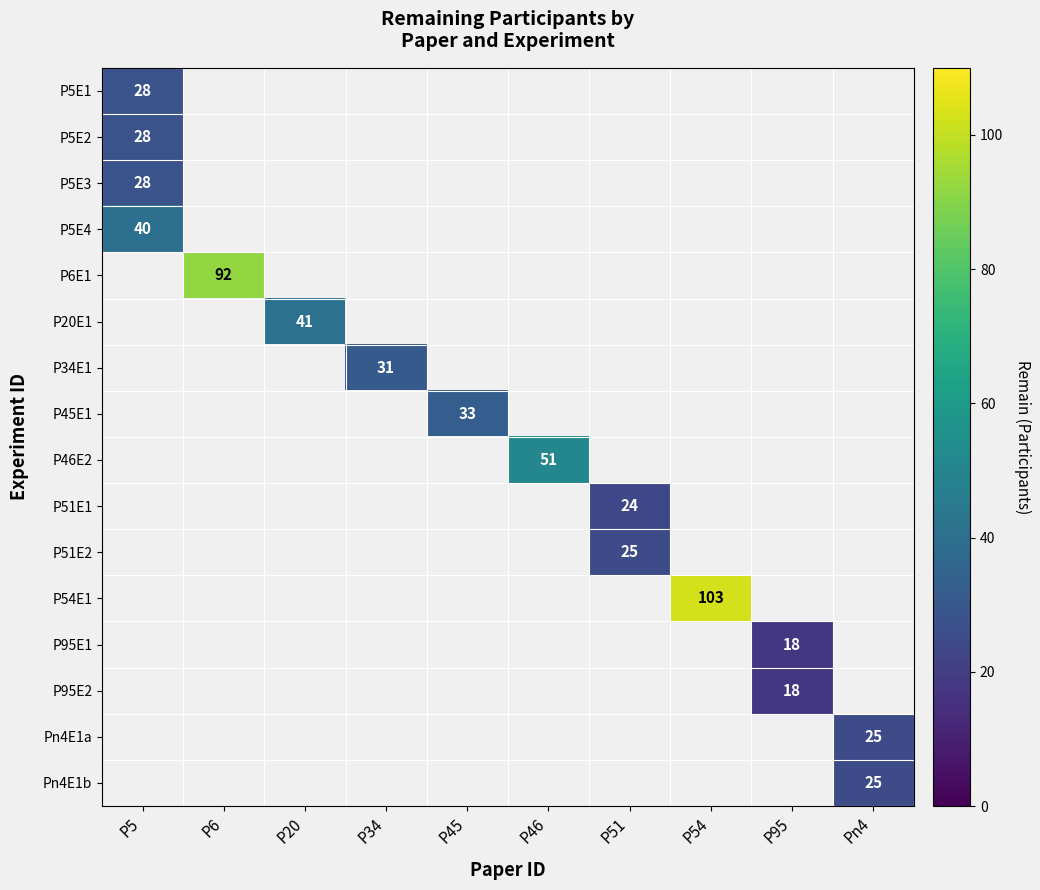

The value of P95E2 at P95 is 18. True or false?

True